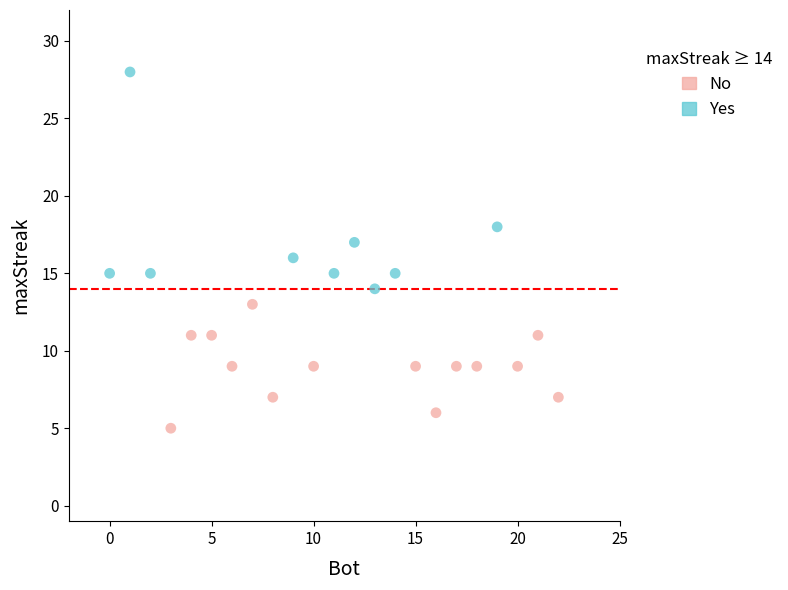

Which series has the widest spread of Y values?

Yes